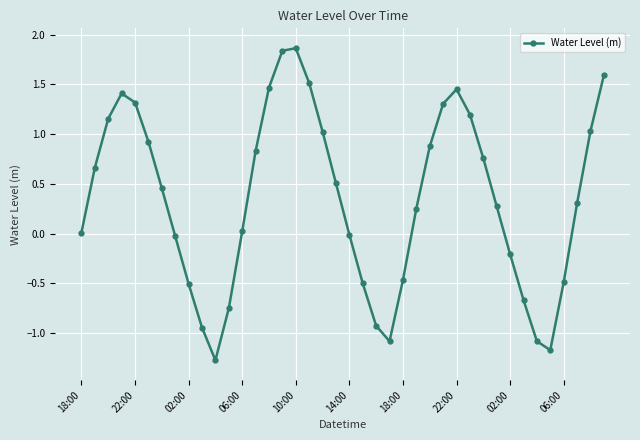

What is the smallest value displayed?

-1.3